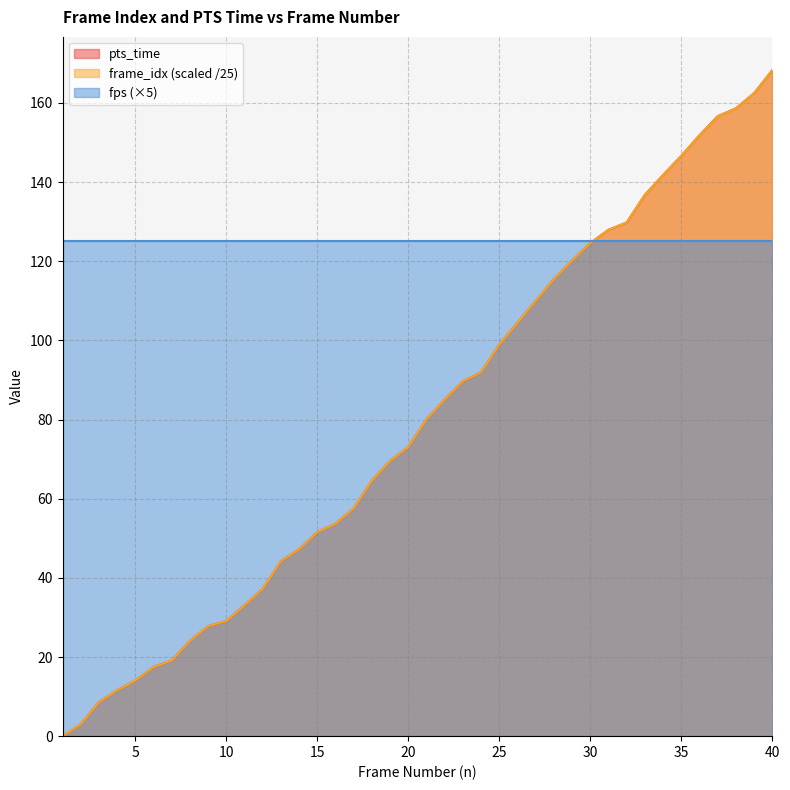

What is the sum of the pts_time values at 14 and 24?

139.2